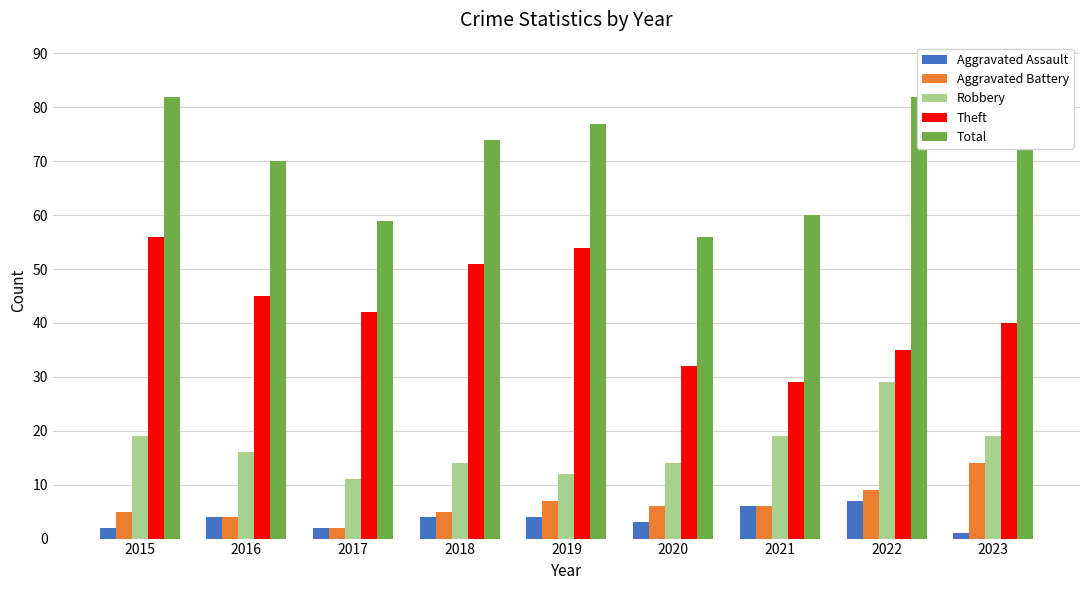

What is the value of the Total bar at the 5th from the left?

77